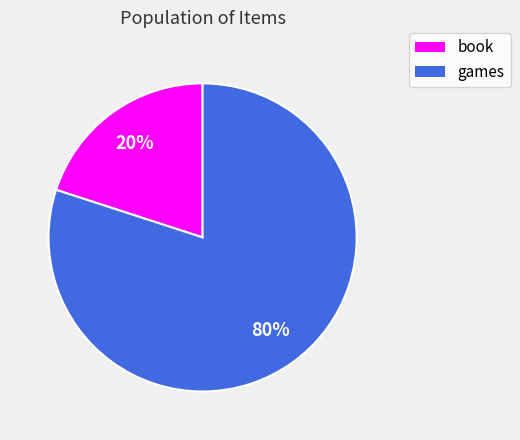

Between games and book, which is larger?

games